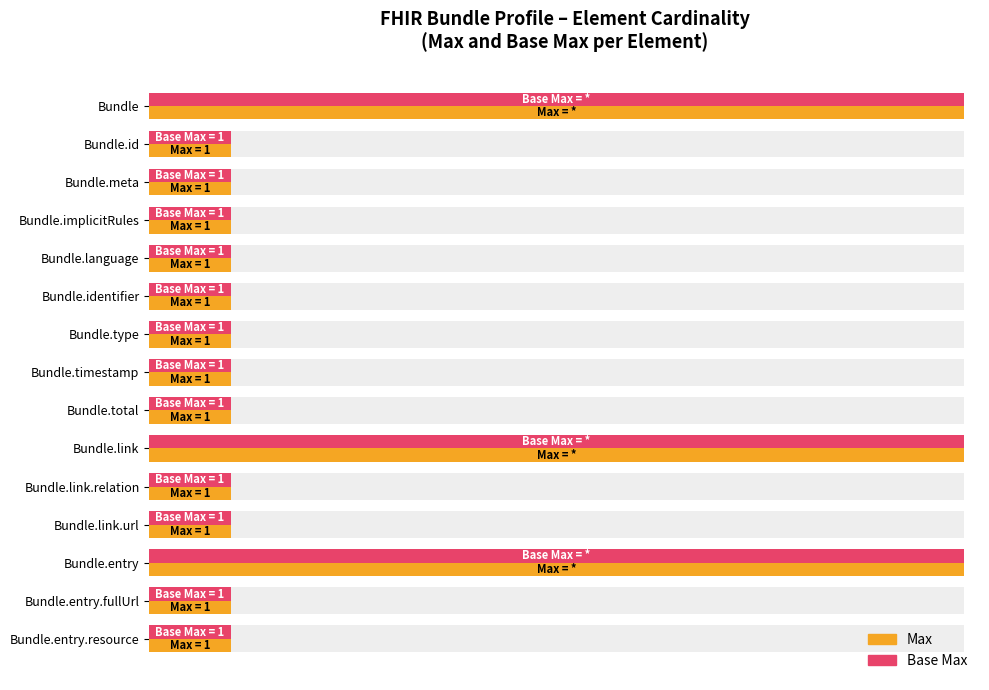

What is the sum of the Base Max values at 13 and 10?

2